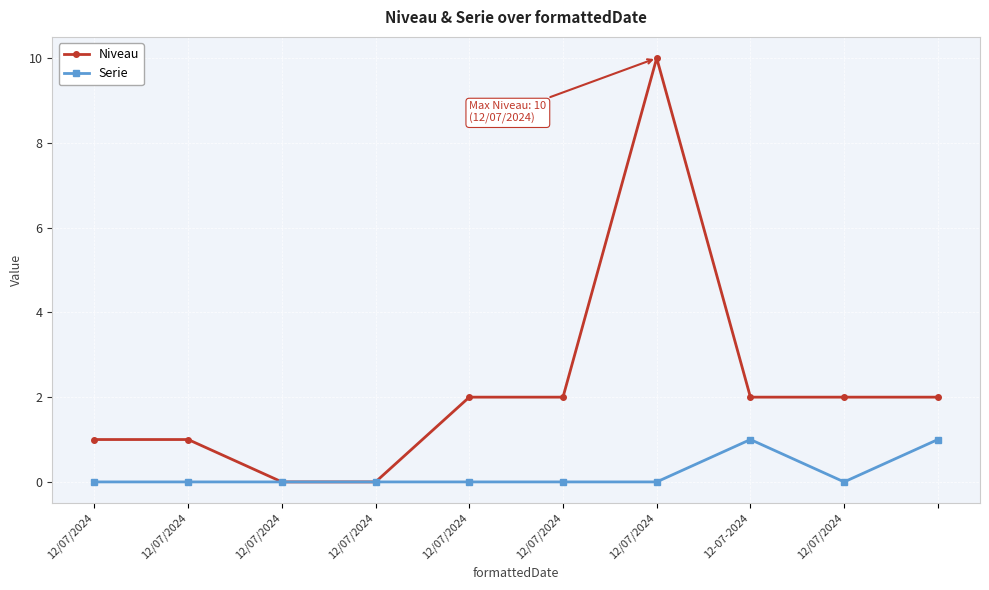

Rank the series by their average value, from highest to lowest.

Niveau, Serie